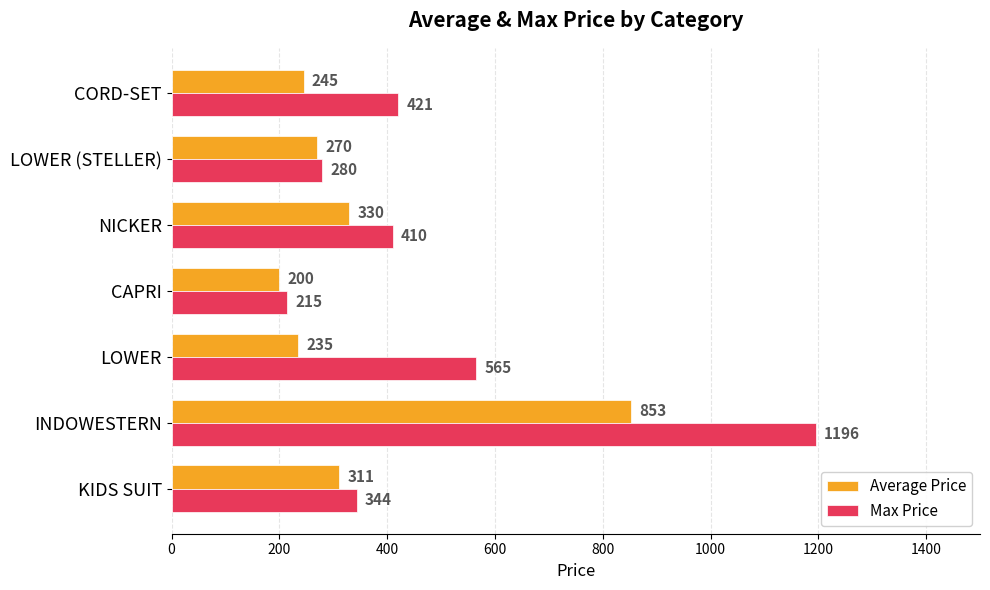

What is the difference between the maximum and minimum values in the Max Price series?

981